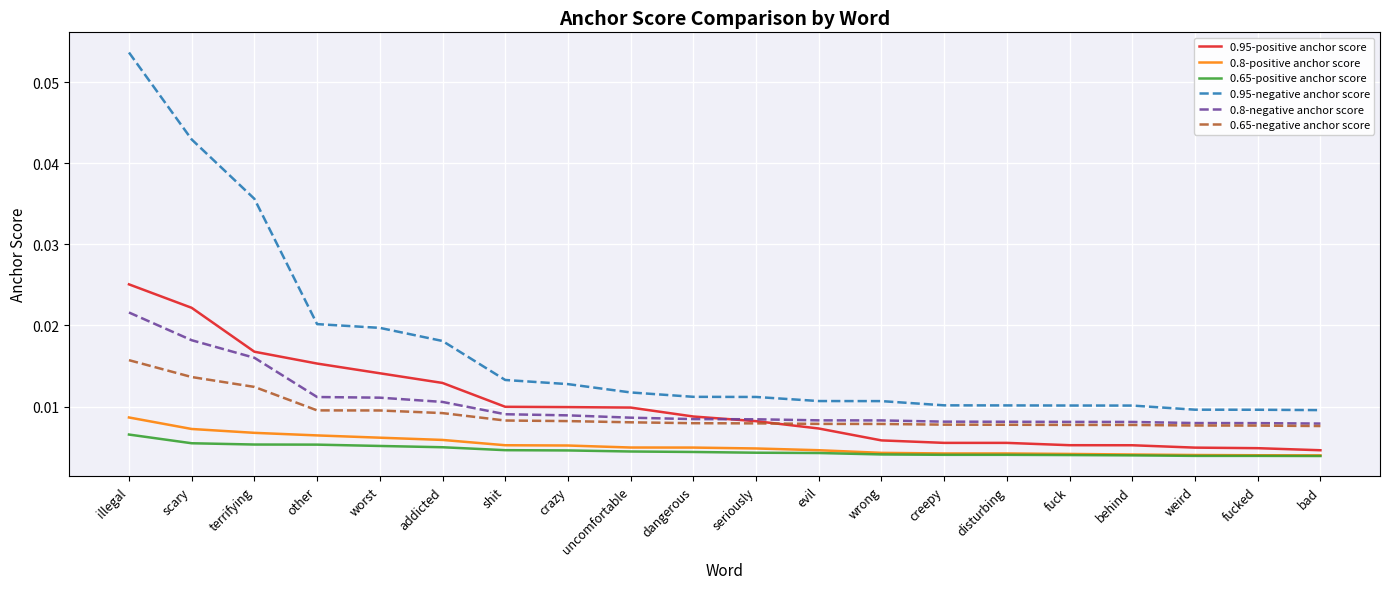

True or false: 0.8-negative anchor score and 0.65-positive anchor score intersect in this chart.

False